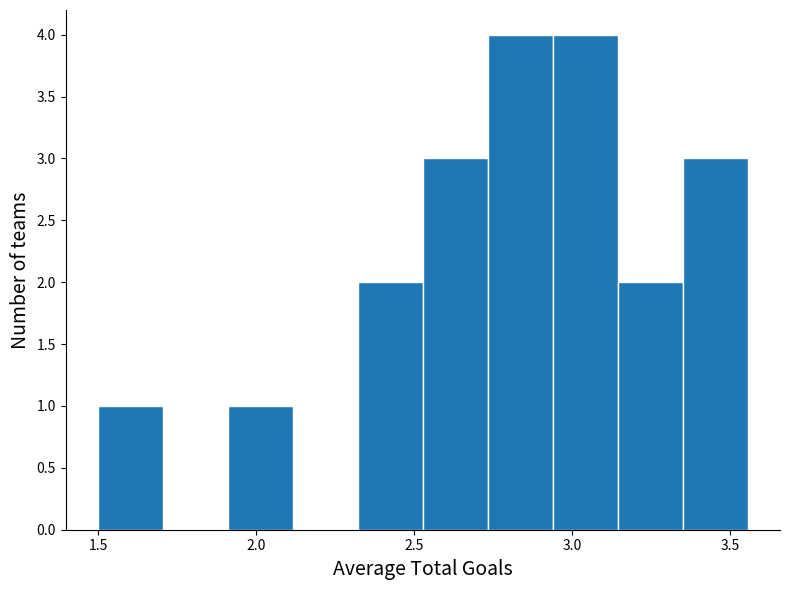

Reading left to right, list every bar in this chart as the range it spans on the x-axis followed by its height. Neither the bar edges nor the heights are printed on the chart, so give them approximately, as read against the axes.

1.50 to 1.70: 1
1.70 to 1.90: 0
1.90 to 2.10: 1
2.10 to 2.30: 0
2.30 to 2.55: 2
2.55 to 2.75: 3
2.75 to 2.95: 4
2.95 to 3.15: 4
3.15 to 3.35: 2
3.35 to 3.55: 3